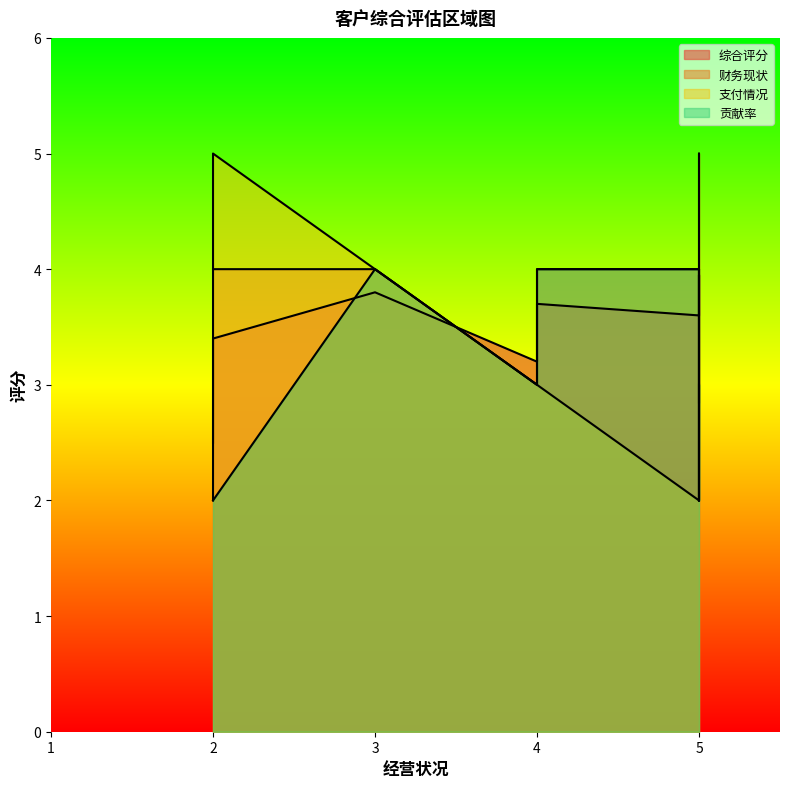

How many distinct data groups are displayed?

4